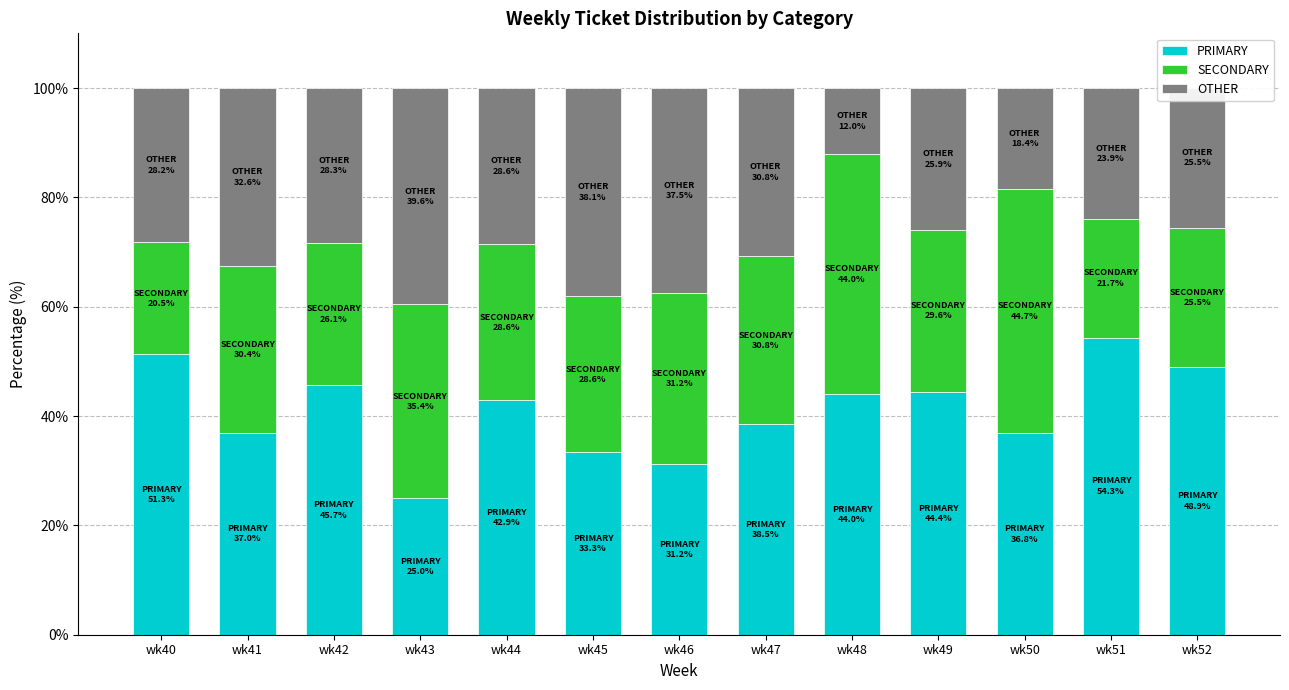

What is the highest value of the PRIMARY series?

54.3